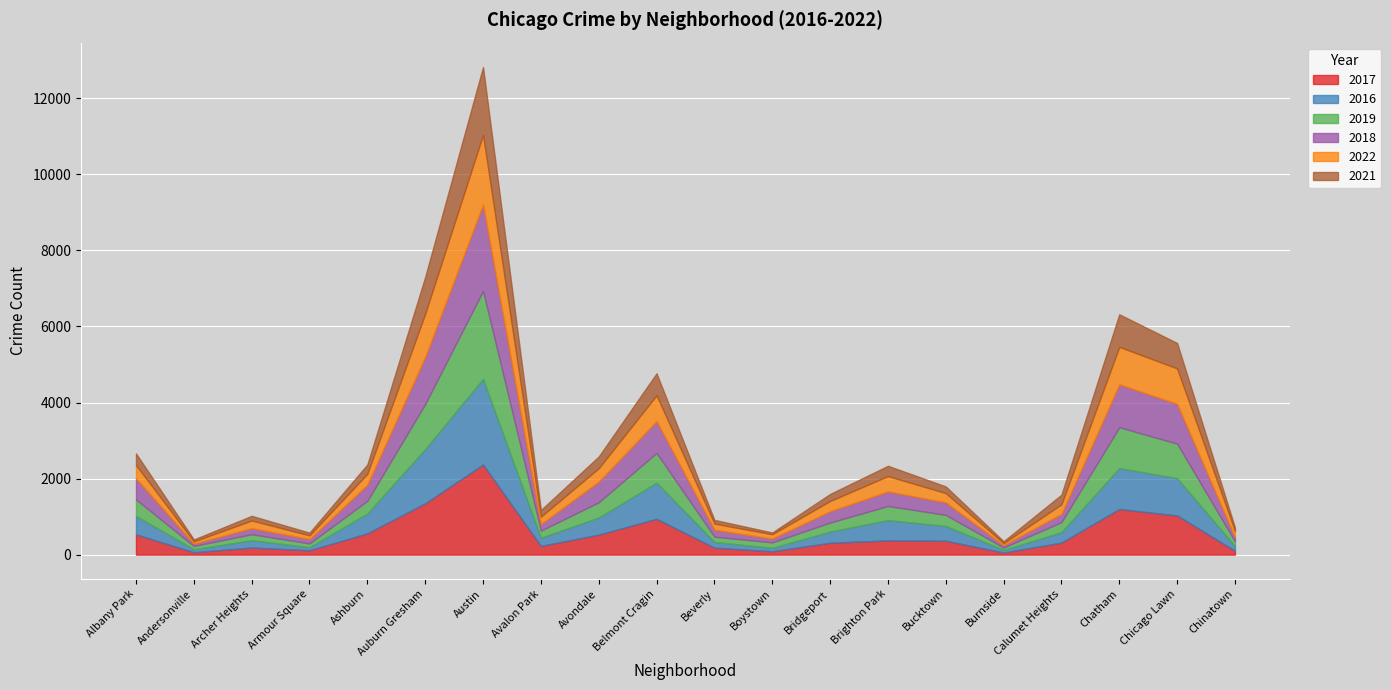

What are all the series names shown in the legend?

2017, 2016, 2019, 2018, 2022, 2021